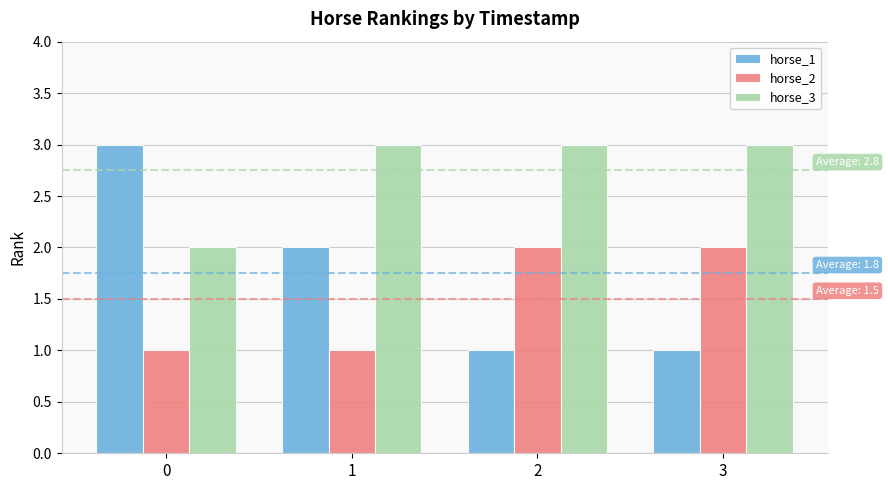

How many values in the horse_2 series are below 2?

2